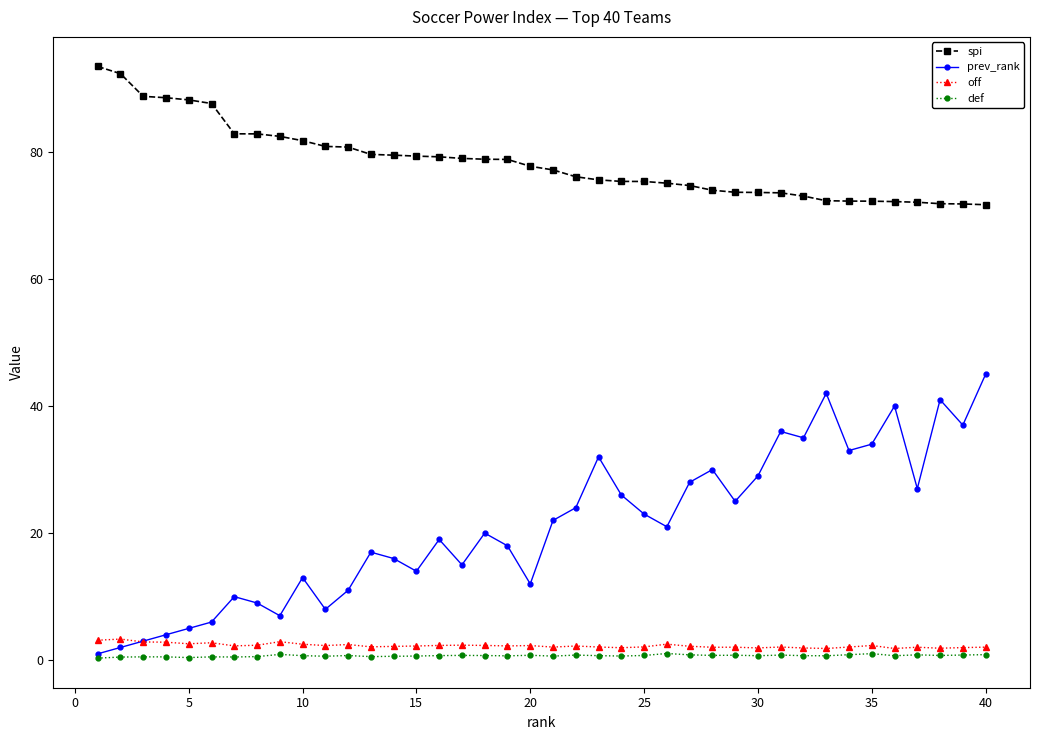

Which series has the largest total across all categories?

spi